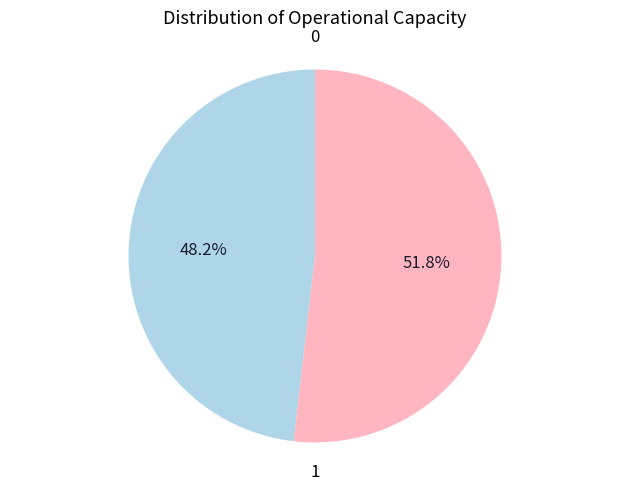

Which slice is the largest?

1